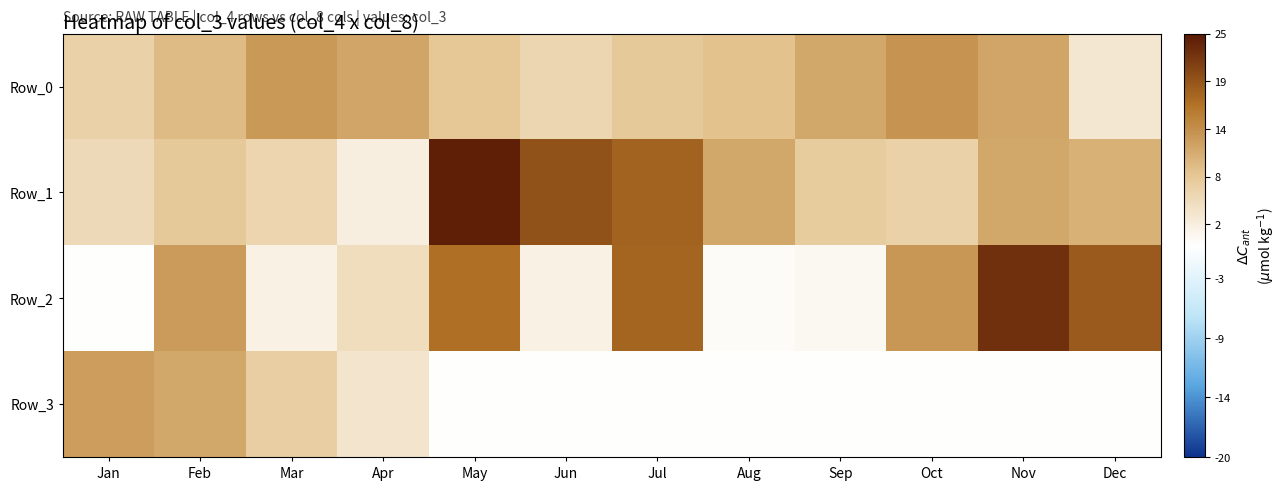

Which series has the largest total across all categories?

Row_1